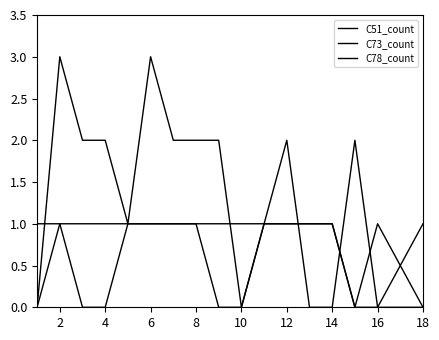

Does the chart display data point markers on the line(s)?

No